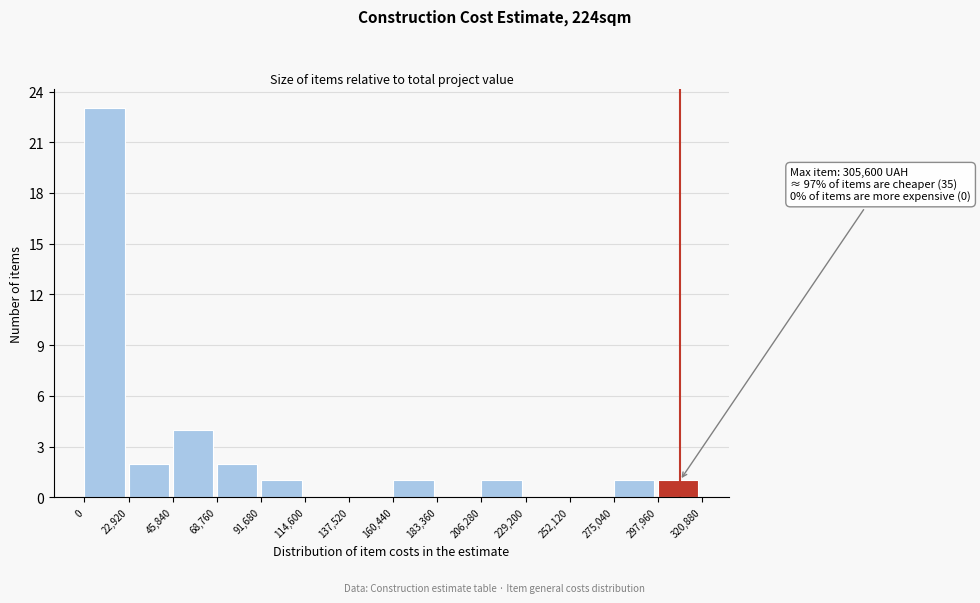

Which range on the x-axis has the tallest bar?

0 to 22,920